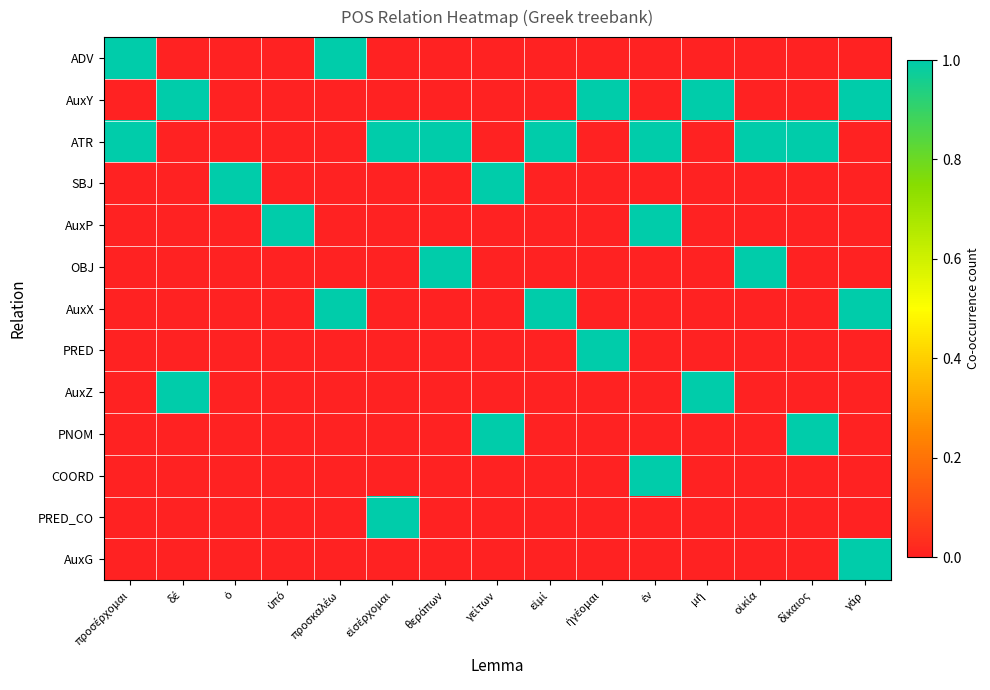

Which category has the highest value across all series?

προσέρχομαι